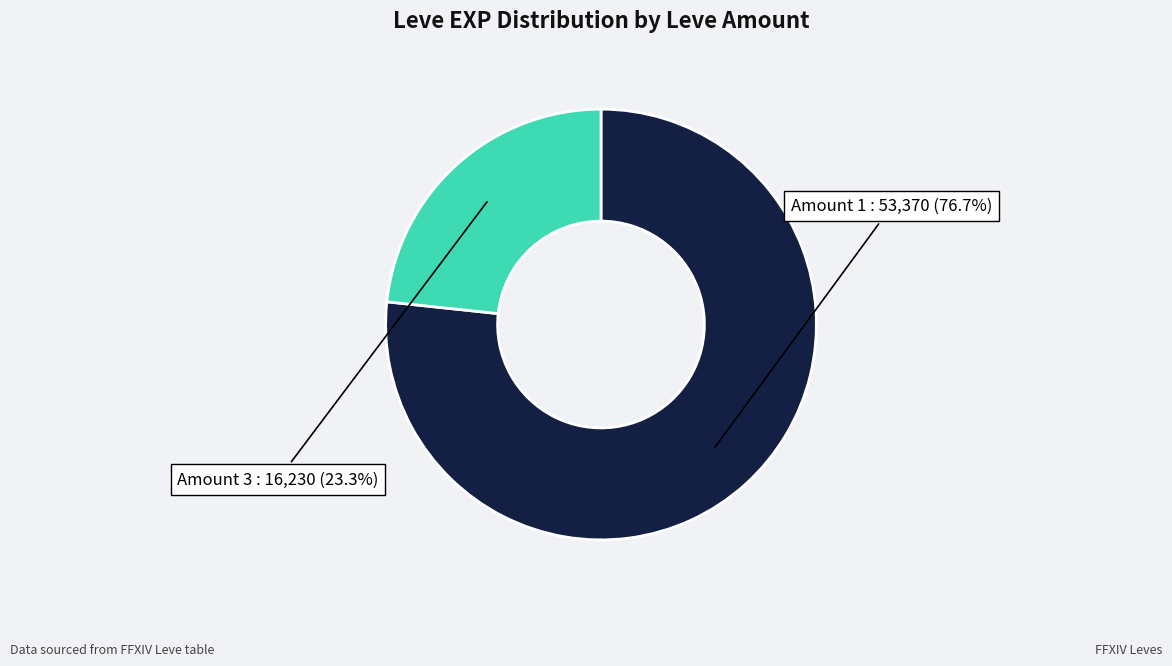

Does any single category account for the majority?

Yes